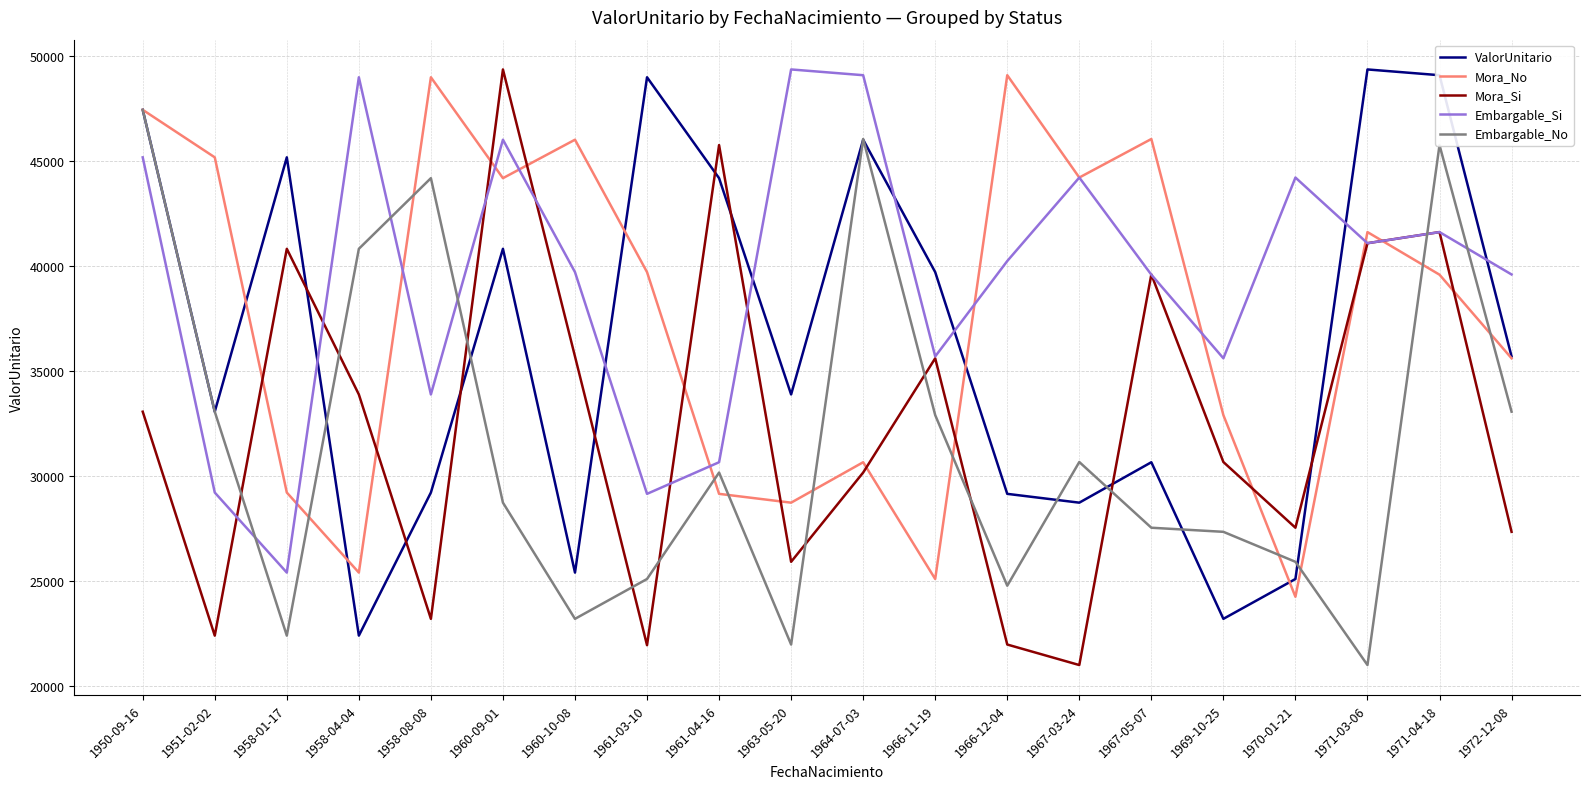

The value of Embargable_No at 1963-05-20 is 13040.8. True or false?

False